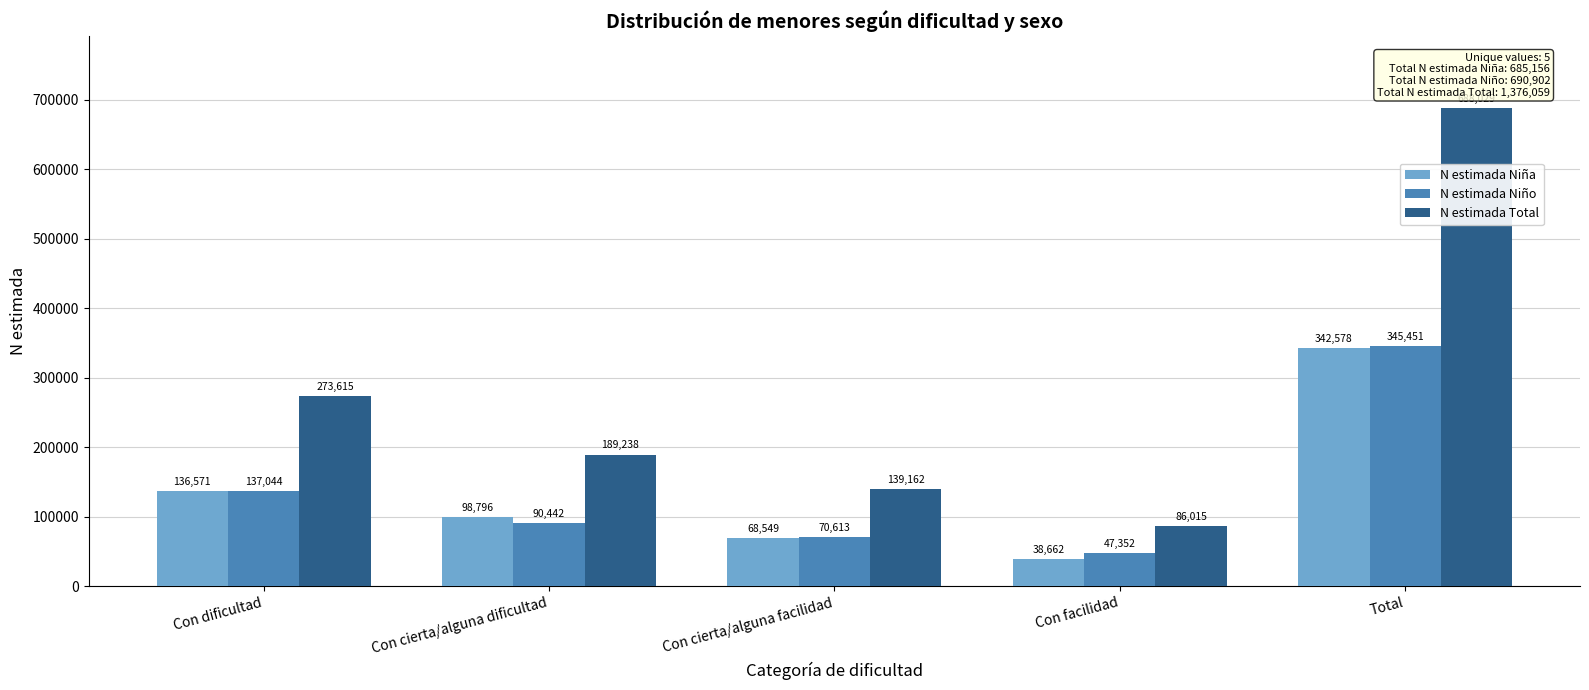

Reading left to right, what are all the values shown in this chart?

N estimada Niña: 136571	98796	68549	38662	342578
N estimada Niño: 137044	90442	70613	47352	345451
N estimada Total: 273615	189238	139162	86015	688029